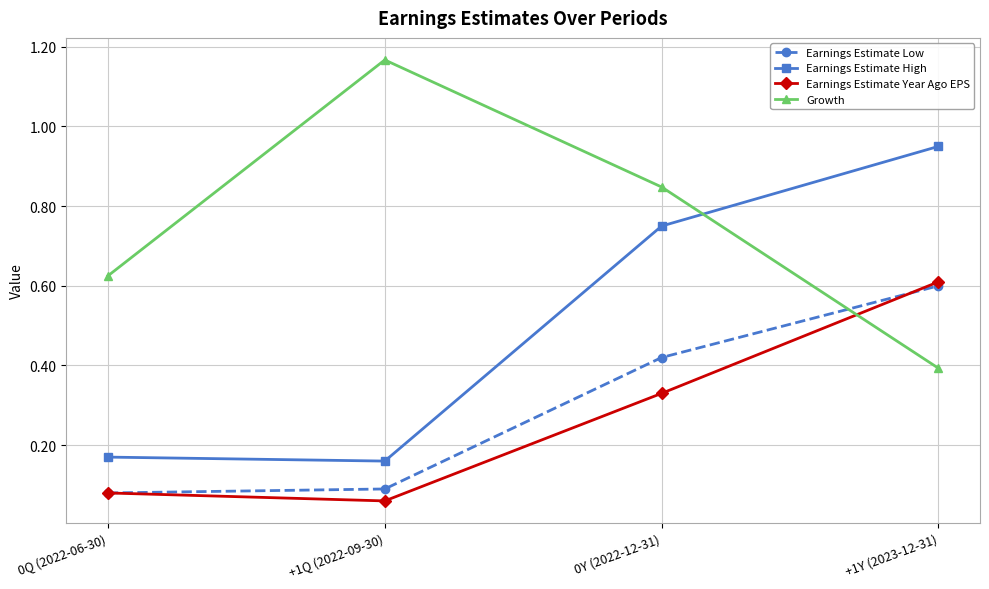

What position from the left is 0Y (2022-12-31)?

3